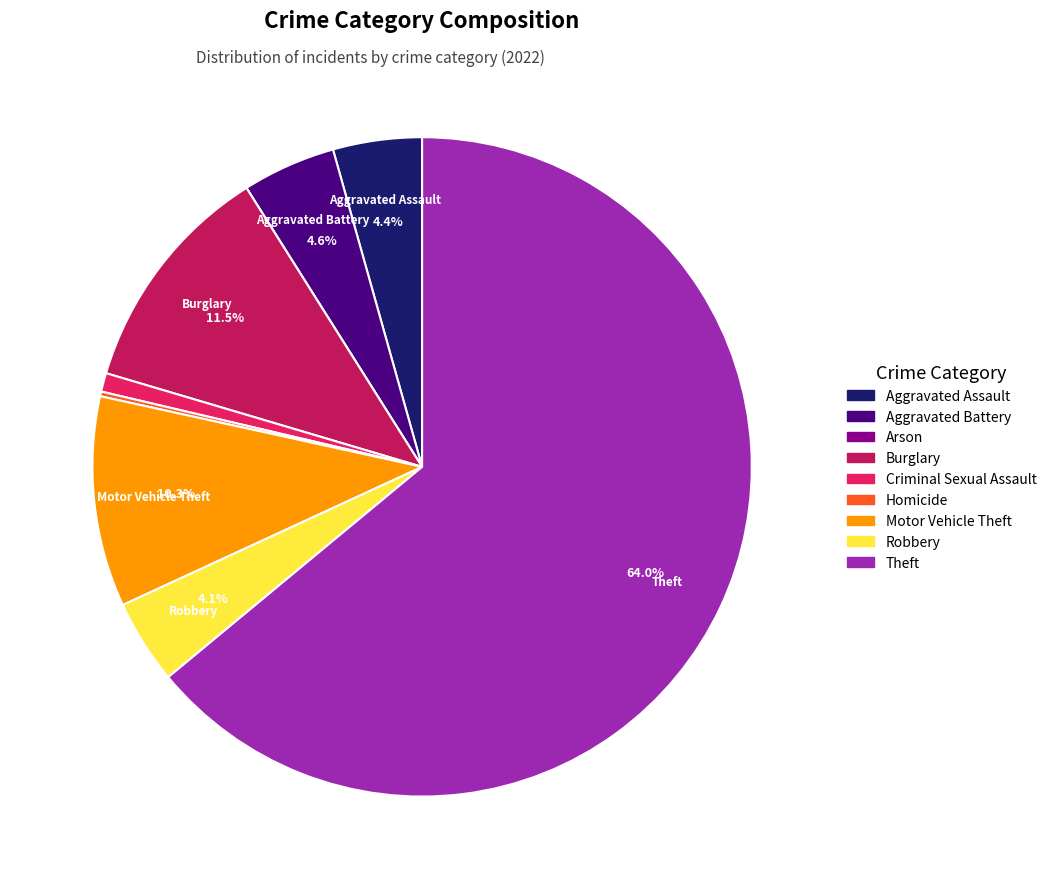

Does any single category account for the majority?

Yes